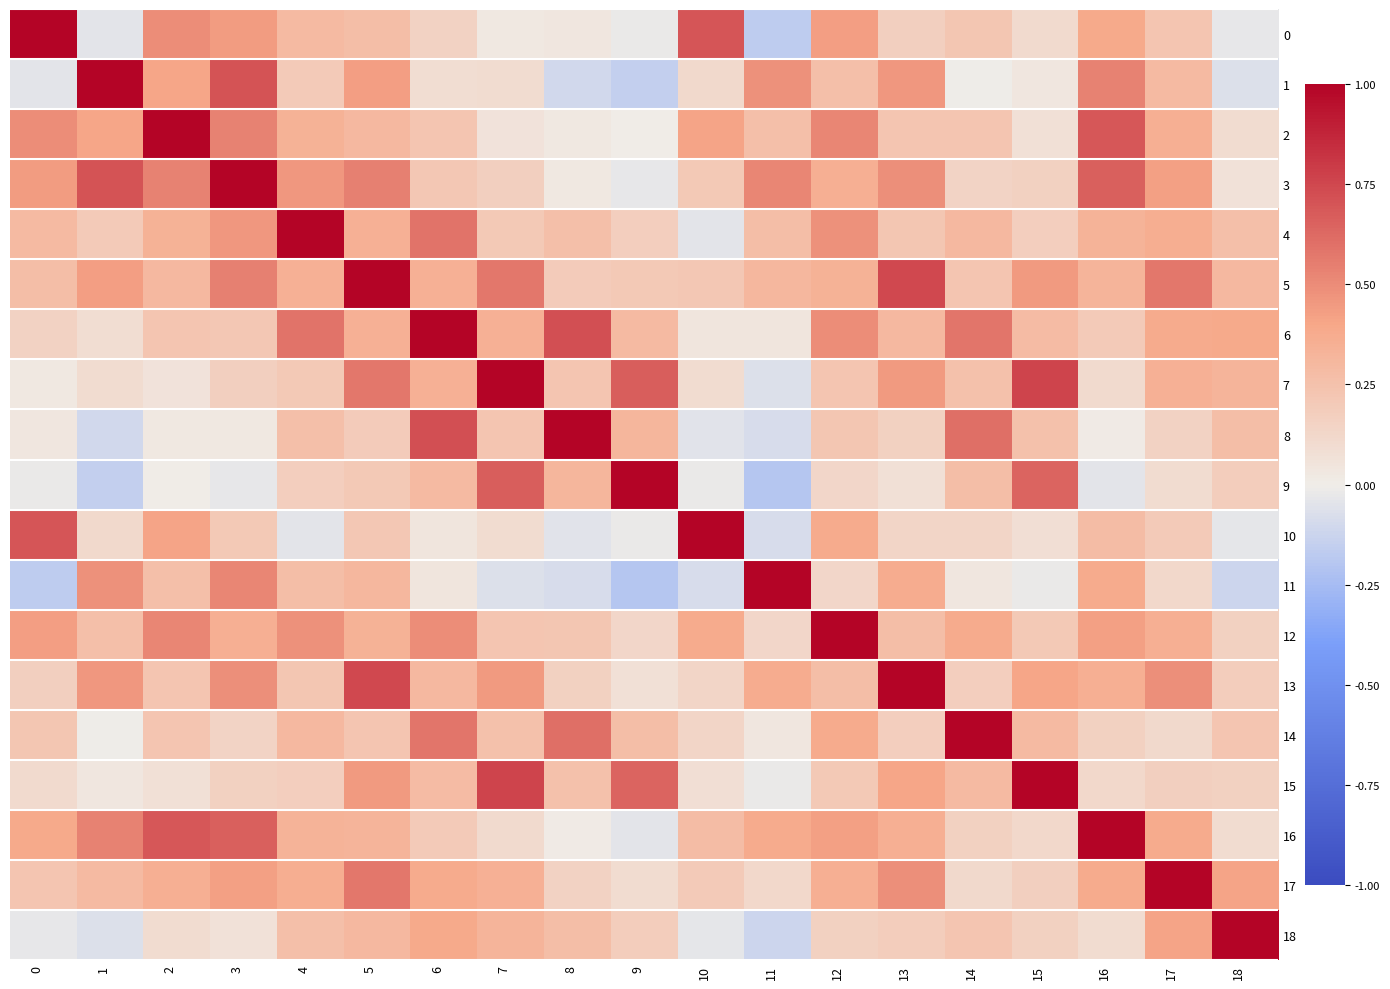

Reading right to left, extract all data points from this chart.

0: 18=-0.0	17=0.2	16=0.4	15=0.1	14=0.2	13=0.2	12=0.4	11=-0.2	10=0.7	9=-0.0	8=0.0	7=0.0	6=0.2	5=0.3	4=0.3	3=0.4	2=0.5	1=-0.0	0=1.0
1: 18=-0.1	17=0.3	16=0.5	15=0.0	14=-0.0	13=0.5	12=0.3	11=0.5	10=0.1	9=-0.2	8=-0.1	7=0.1	6=0.1	5=0.4	4=0.2	3=0.7	2=0.4	1=1.0	0=-0.0
2: 18=0.1	17=0.4	16=0.7	15=0.1	14=0.2	13=0.2	12=0.5	11=0.3	10=0.4	9=0.0	8=0.0	7=0.1	6=0.2	5=0.3	4=0.3	3=0.5	2=1.0	1=0.4	0=0.5
3: 18=0.1	17=0.4	16=0.7	15=0.2	14=0.1	13=0.5	12=0.4	11=0.5	10=0.2	9=-0.0	8=0.0	7=0.2	6=0.2	5=0.5	4=0.5	3=1.0	2=0.5	1=0.7	0=0.4
4: 18=0.3	17=0.4	16=0.3	15=0.2	14=0.3	13=0.2	12=0.5	11=0.3	10=-0.0	9=0.2	8=0.3	7=0.2	6=0.6	5=0.3	4=1.0	3=0.5	2=0.3	1=0.2	0=0.3
5: 18=0.3	17=0.6	16=0.3	15=0.4	14=0.2	13=0.7	12=0.3	11=0.3	10=0.2	9=0.2	8=0.2	7=0.6	6=0.3	5=1.0	4=0.3	3=0.5	2=0.3	1=0.4	0=0.3
6: 18=0.4	17=0.4	16=0.2	15=0.3	14=0.6	13=0.3	12=0.5	11=0.0	10=0.0	9=0.3	8=0.7	7=0.3	6=1.0	5=0.3	4=0.6	3=0.2	2=0.2	1=0.1	0=0.2
7: 18=0.3	17=0.4	16=0.1	15=0.8	14=0.3	13=0.4	12=0.2	11=-0.1	10=0.1	9=0.7	8=0.2	7=1.0	6=0.3	5=0.6	4=0.2	3=0.2	2=0.1	1=0.1	0=0.0
8: 18=0.3	17=0.1	16=0.0	15=0.3	14=0.6	13=0.2	12=0.2	11=-0.1	10=-0.1	9=0.3	8=1.0	7=0.2	6=0.7	5=0.2	4=0.3	3=0.0	2=0.0	1=-0.1	0=0.0
9: 18=0.2	17=0.1	16=-0.0	15=0.6	14=0.3	13=0.1	12=0.1	11=-0.2	10=-0.0	9=1.0	8=0.3	7=0.7	6=0.3	5=0.2	4=0.2	3=-0.0	2=0.0	1=-0.2	0=-0.0
10: 18=-0.0	17=0.2	16=0.3	15=0.1	14=0.1	13=0.1	12=0.4	11=-0.1	10=1.0	9=-0.0	8=-0.1	7=0.1	6=0.0	5=0.2	4=-0.0	3=0.2	2=0.4	1=0.1	0=0.7
11: 18=-0.1	17=0.1	16=0.4	15=-0.0	14=0.0	13=0.4	12=0.1	11=1.0	10=-0.1	9=-0.2	8=-0.1	7=-0.1	6=0.0	5=0.3	4=0.3	3=0.5	2=0.3	1=0.5	0=-0.2
12: 18=0.2	17=0.4	16=0.4	15=0.2	14=0.4	13=0.3	12=1.0	11=0.1	10=0.4	9=0.1	8=0.2	7=0.2	6=0.5	5=0.3	4=0.5	3=0.4	2=0.5	1=0.3	0=0.4
13: 18=0.2	17=0.5	16=0.4	15=0.4	14=0.2	13=1.0	12=0.3	11=0.4	10=0.1	9=0.1	8=0.2	7=0.4	6=0.3	5=0.7	4=0.2	3=0.5	2=0.2	1=0.5	0=0.2
14: 18=0.2	17=0.1	16=0.2	15=0.3	14=1.0	13=0.2	12=0.4	11=0.0	10=0.1	9=0.3	8=0.6	7=0.3	6=0.6	5=0.2	4=0.3	3=0.1	2=0.2	1=-0.0	0=0.2
15: 18=0.2	17=0.2	16=0.1	15=1.0	14=0.3	13=0.4	12=0.2	11=-0.0	10=0.1	9=0.6	8=0.3	7=0.8	6=0.3	5=0.4	4=0.2	3=0.2	2=0.1	1=0.0	0=0.1
16: 18=0.1	17=0.4	16=1.0	15=0.1	14=0.2	13=0.4	12=0.4	11=0.4	10=0.3	9=-0.0	8=0.0	7=0.1	6=0.2	5=0.3	4=0.3	3=0.7	2=0.7	1=0.5	0=0.4
17: 18=0.4	17=1.0	16=0.4	15=0.2	14=0.1	13=0.5	12=0.4	11=0.1	10=0.2	9=0.1	8=0.1	7=0.4	6=0.4	5=0.6	4=0.4	3=0.4	2=0.4	1=0.3	0=0.2
18: 18=1.0	17=0.4	16=0.1	15=0.2	14=0.2	13=0.2	12=0.2	11=-0.1	10=-0.0	9=0.2	8=0.3	7=0.3	6=0.4	5=0.3	4=0.3	3=0.1	2=0.1	1=-0.1	0=-0.0